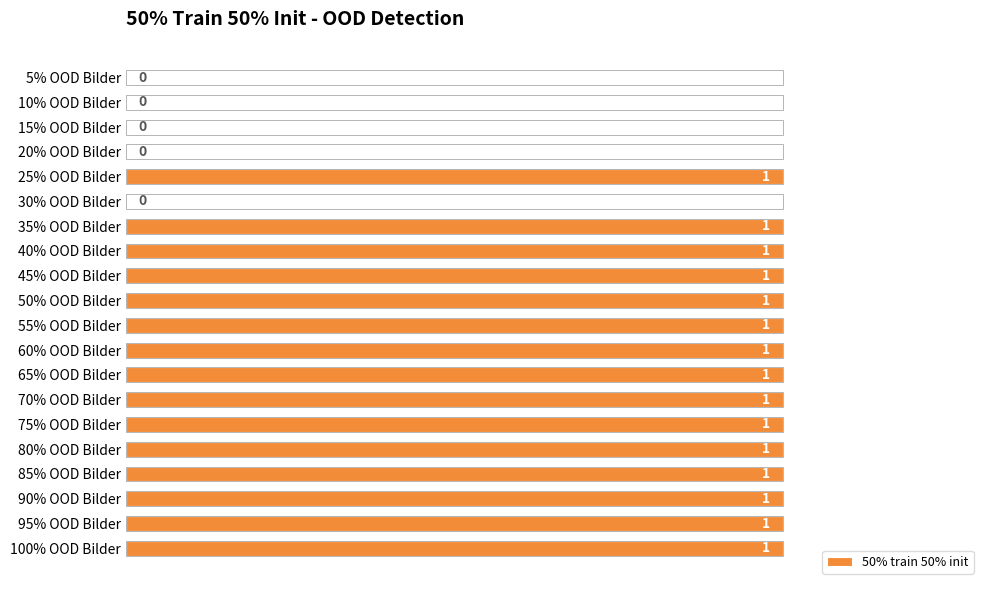

How many distinct data groups are displayed?

1